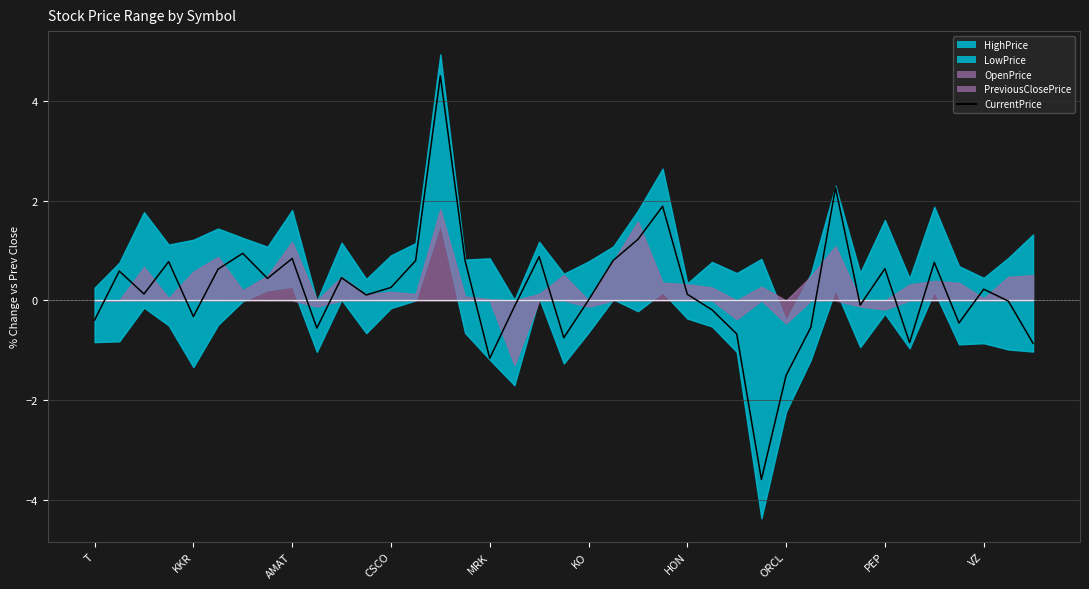

What is the minimum value for CurrentPrice?

-3.6